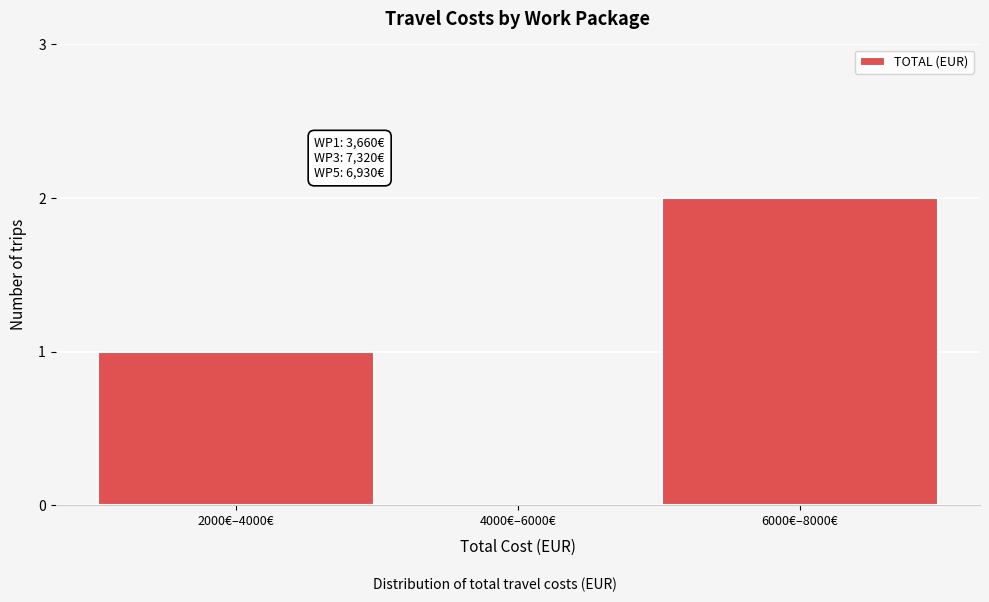

Reading left to right, transcribe all the data shown in this chart.

2000€–4000€=1	4000€–6000€=0	6000€–8000€=2